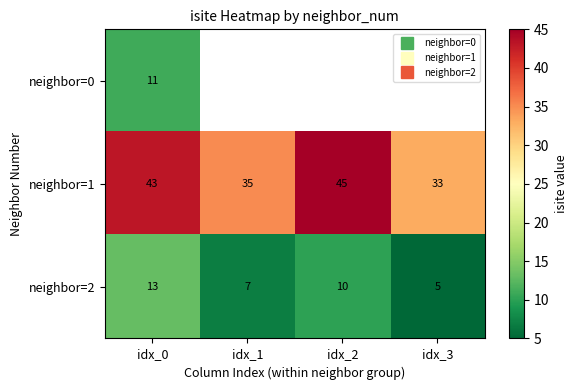

What is the maximum value for neighbor=0?

11.0